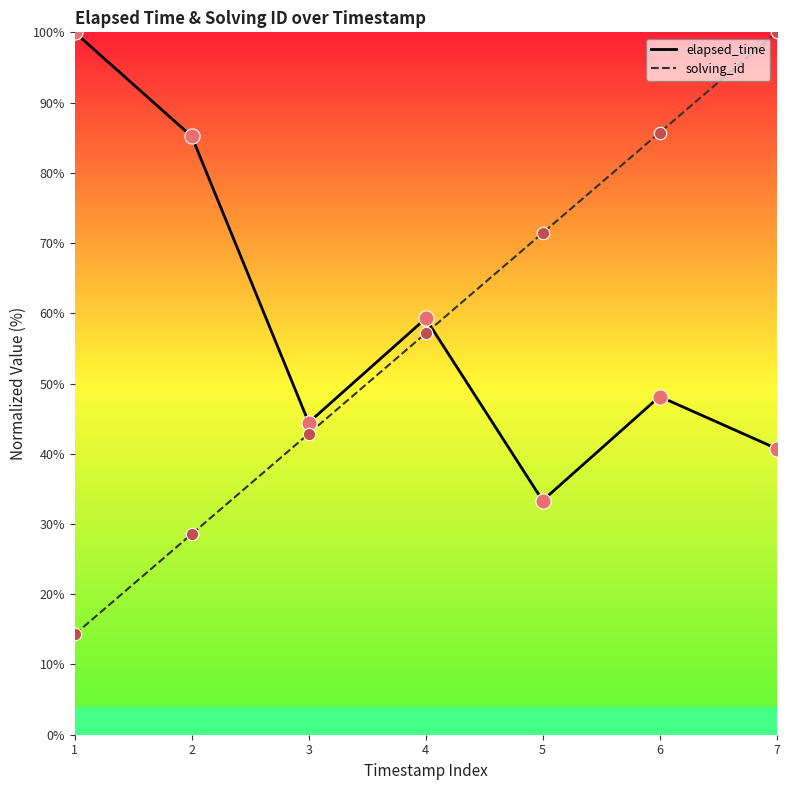

What are all the series names shown in the legend?

elapsed_time, solving_id